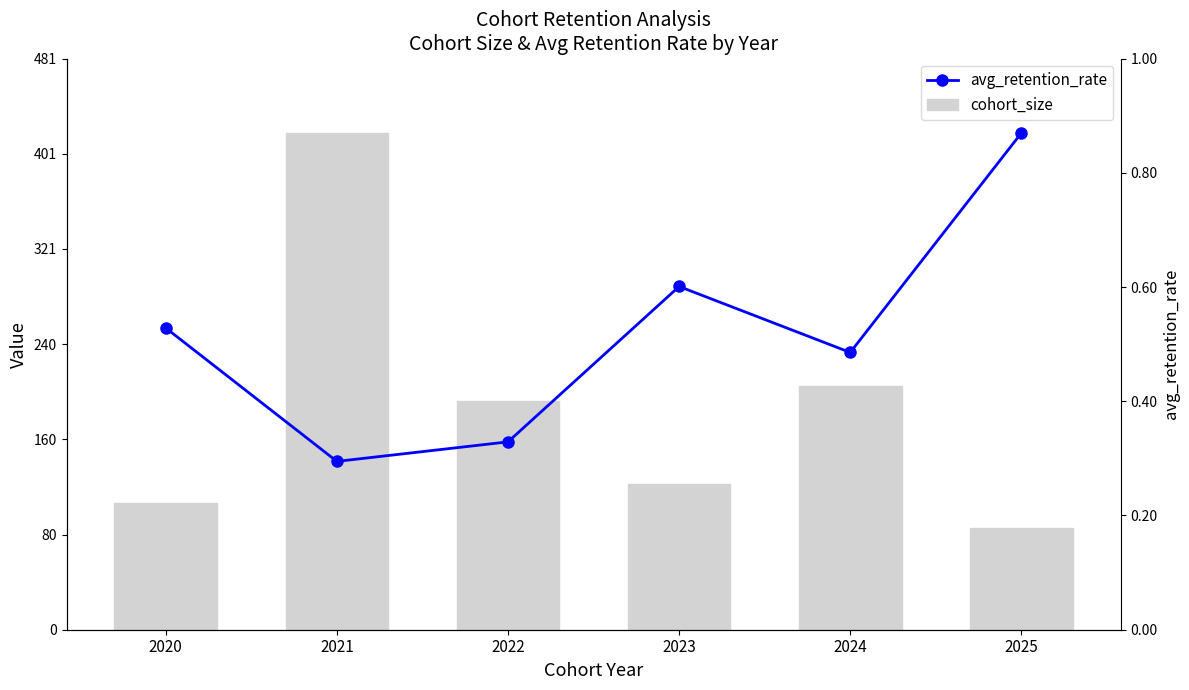

What is the difference between the second highest and minimum values in the avg_retention_rate series?

147.6